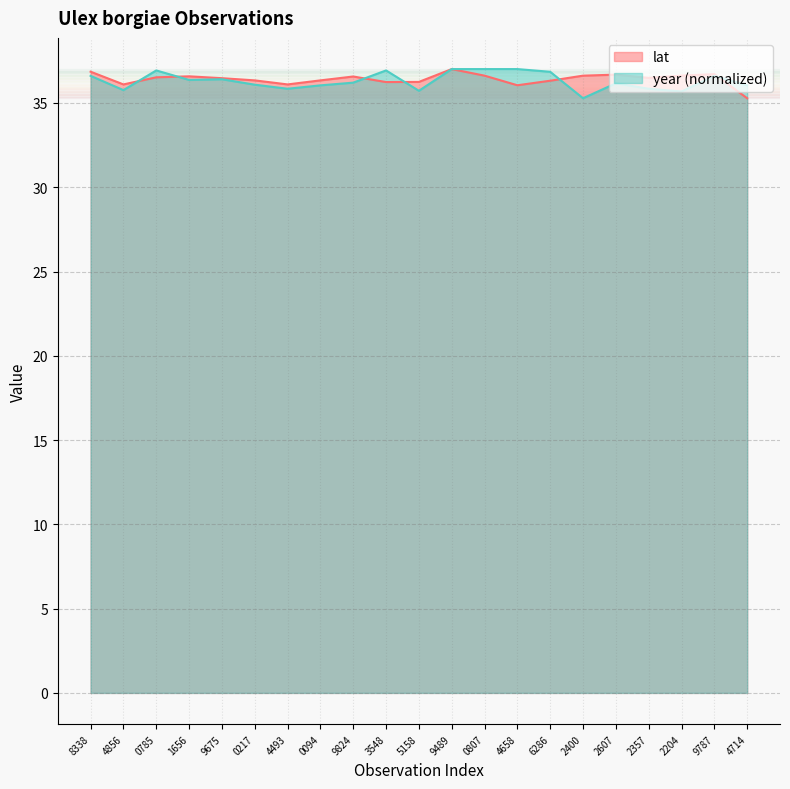

What position from the right is 2204?

3